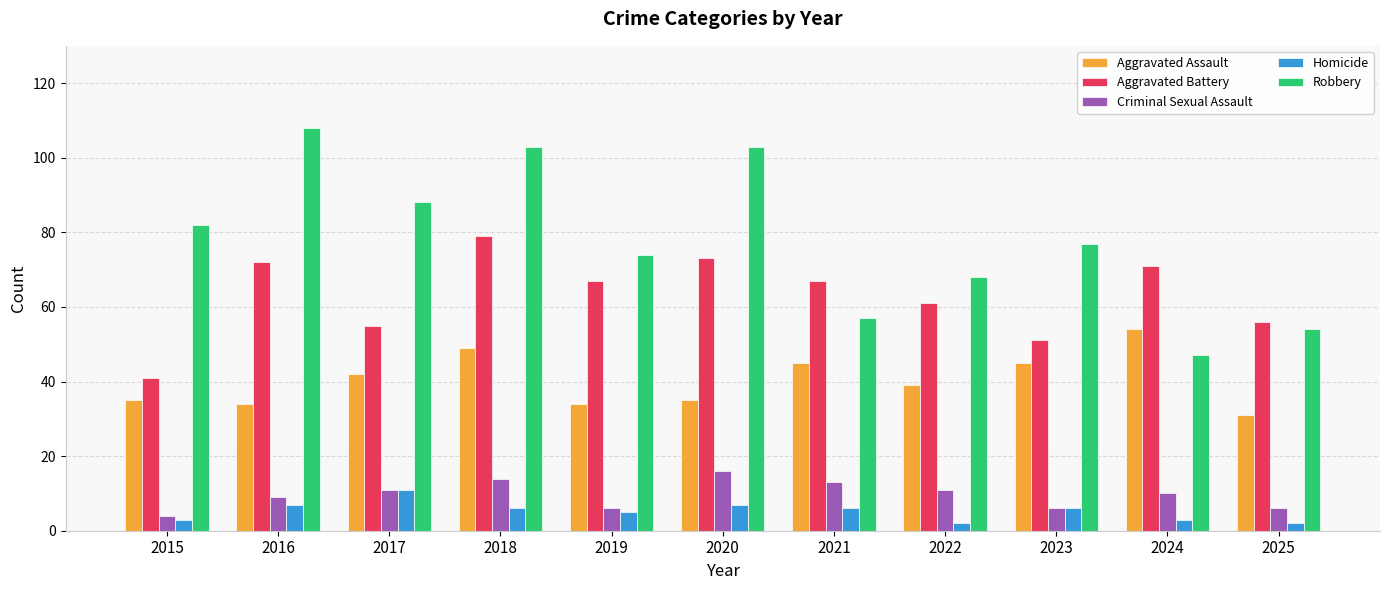

Between 2022 and 2025, which series saw the biggest shift?

Robbery